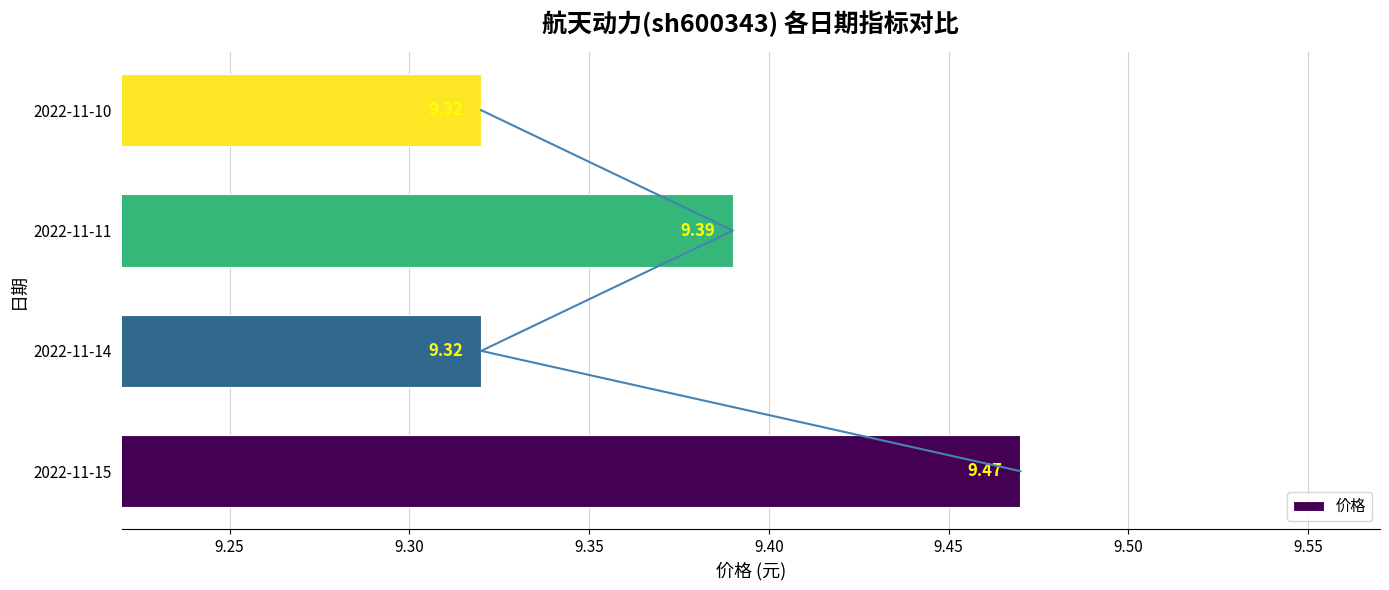

Does the chart contain stacked bars?

No